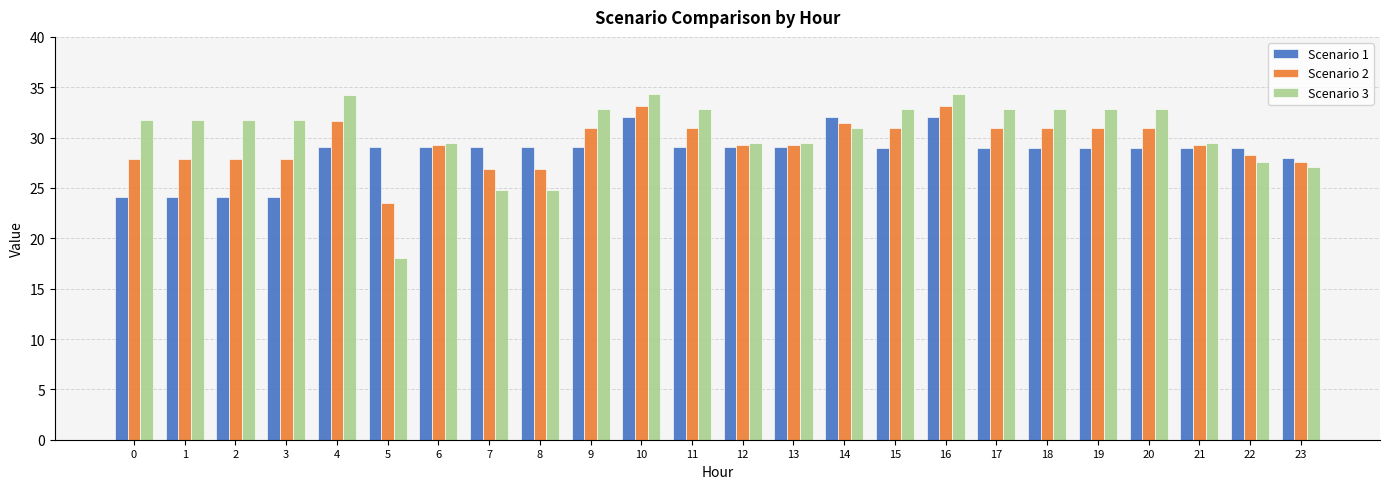

What is the spread (max minus min) of values at 16?

2.3